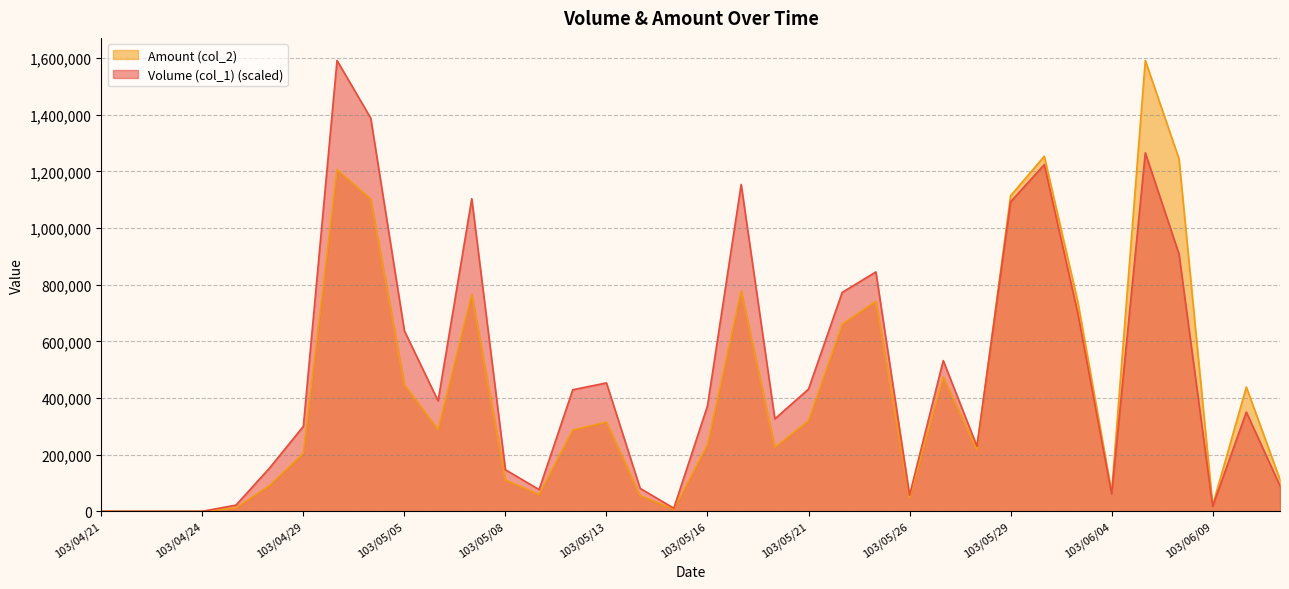

Is the value of Volume (col_1) at 103/05/06 greater than the value of Amount (col_2) at 103/05/07?

No